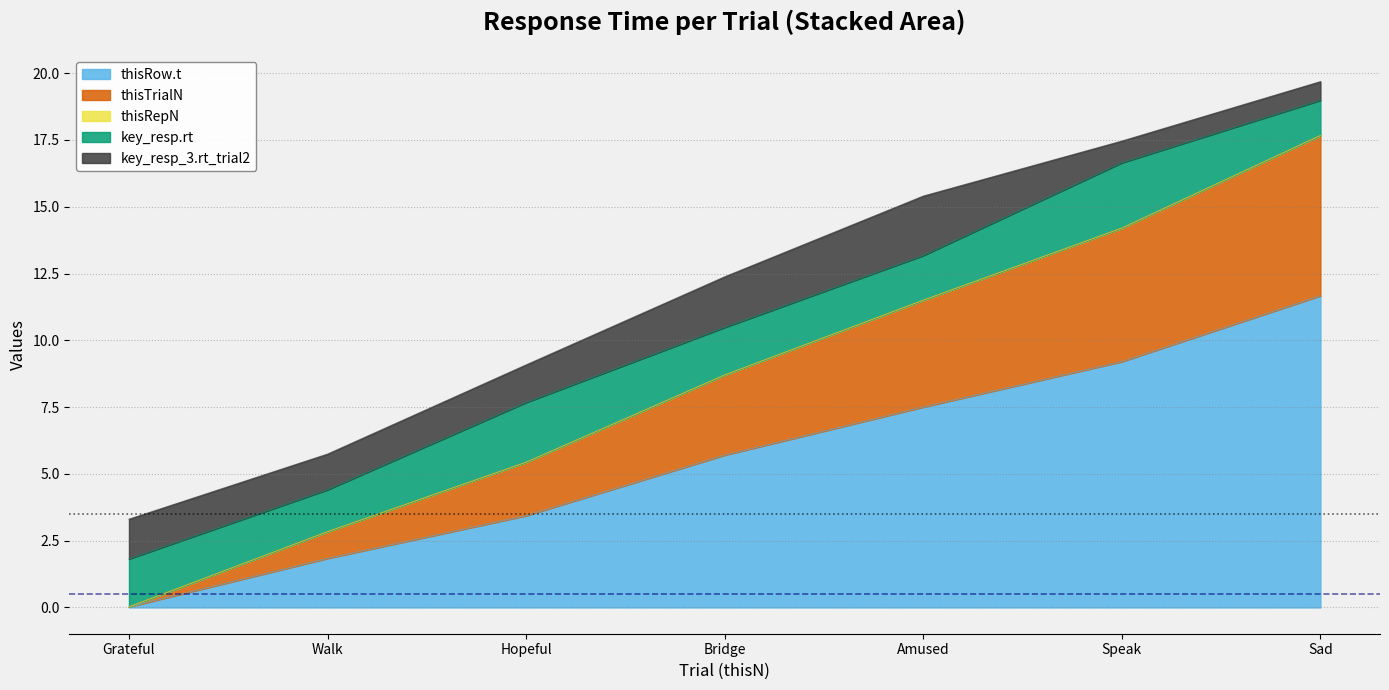

What value does the key_resp.rt series have at Sad?

1.3